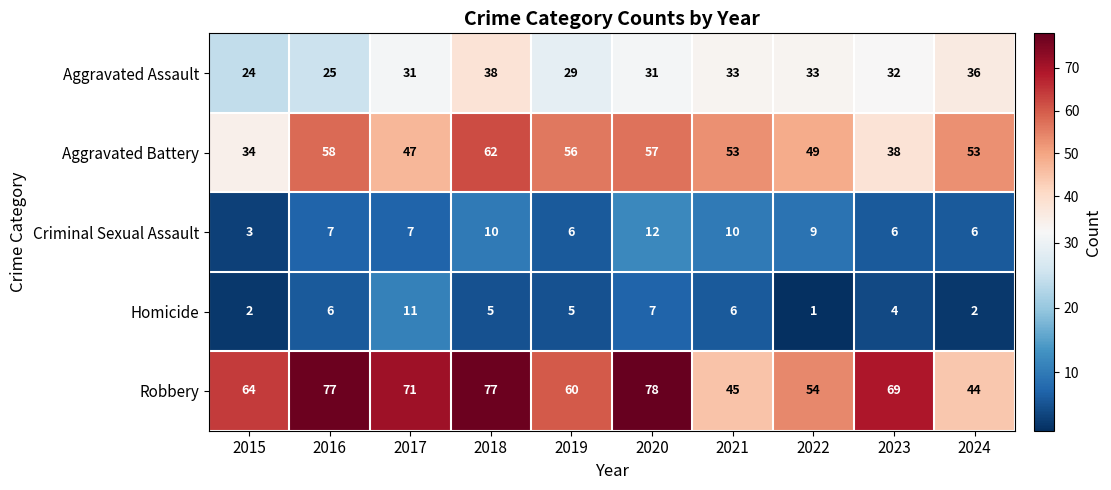

How many values in the Robbery series are below 69?

5